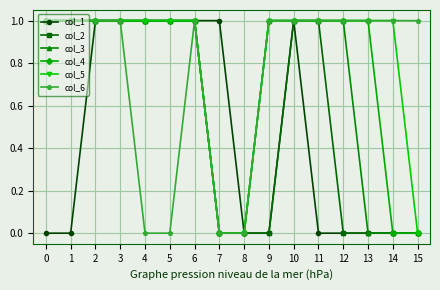

What is the value of the col_1 point at the 6th from the left?

1